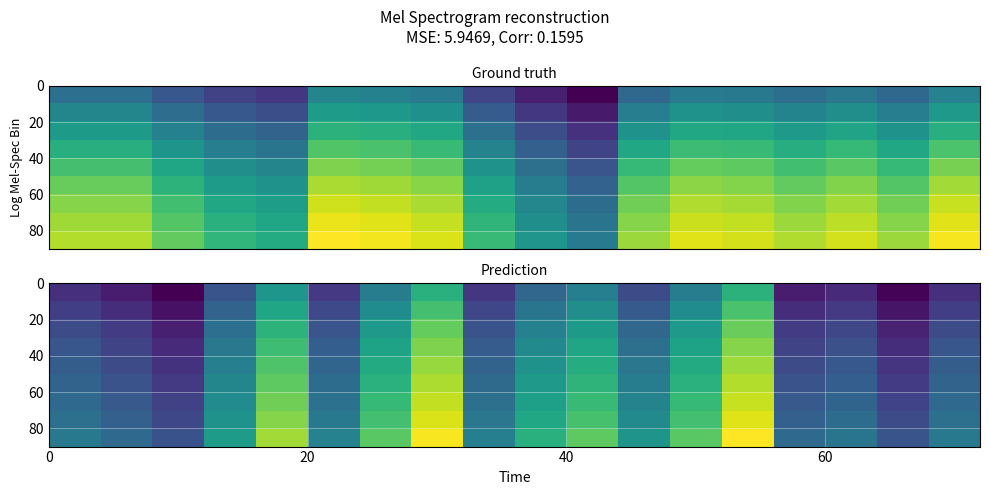

What is the maximum value shown in the chart?

971.1